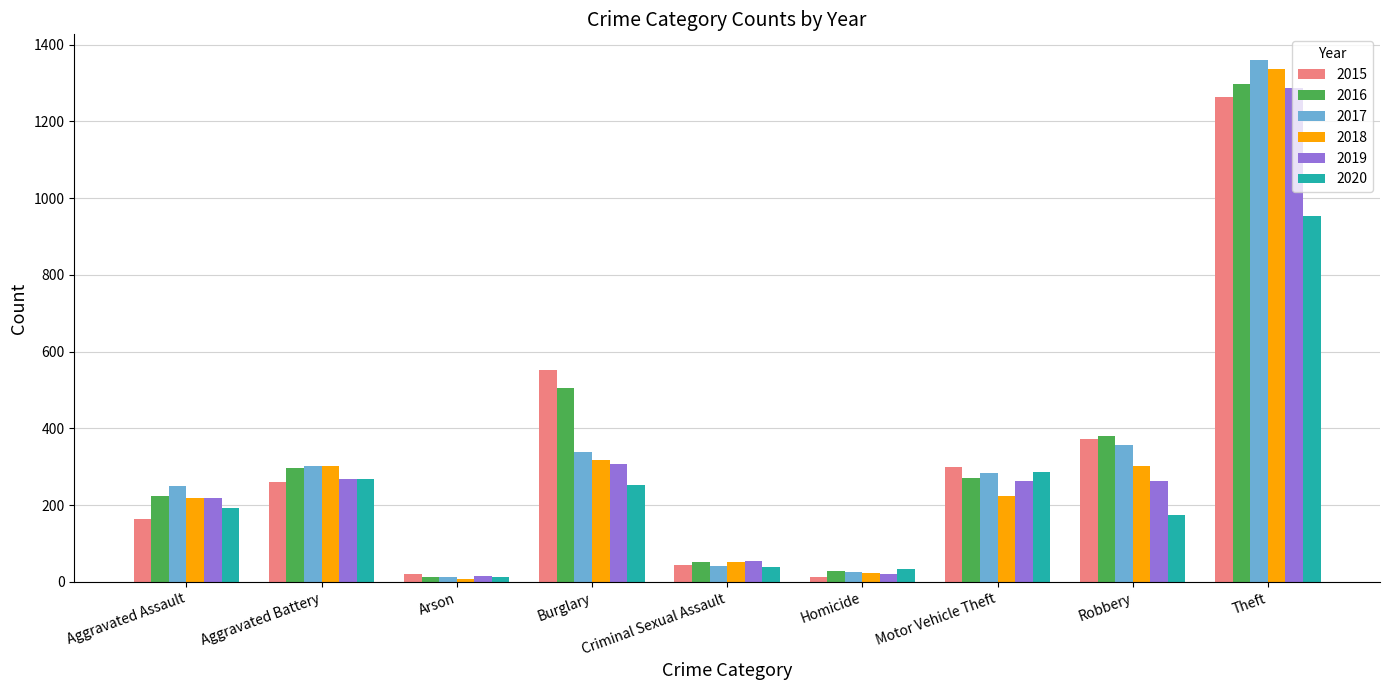

What is the sum of all 2018 values?

2787